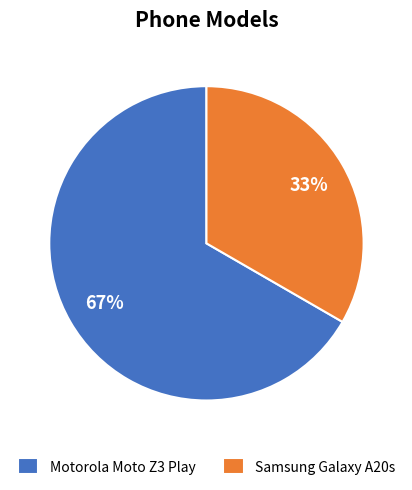

What is the largest slice in the pie chart?

Motorola Moto Z3 Play